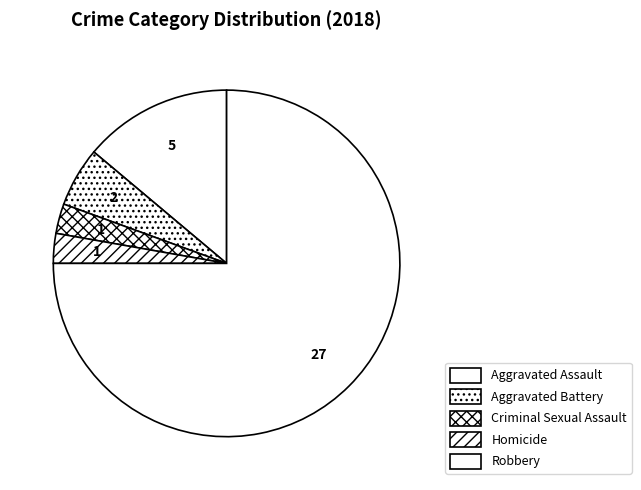

Which category has the biggest portion of the pie?

Robbery